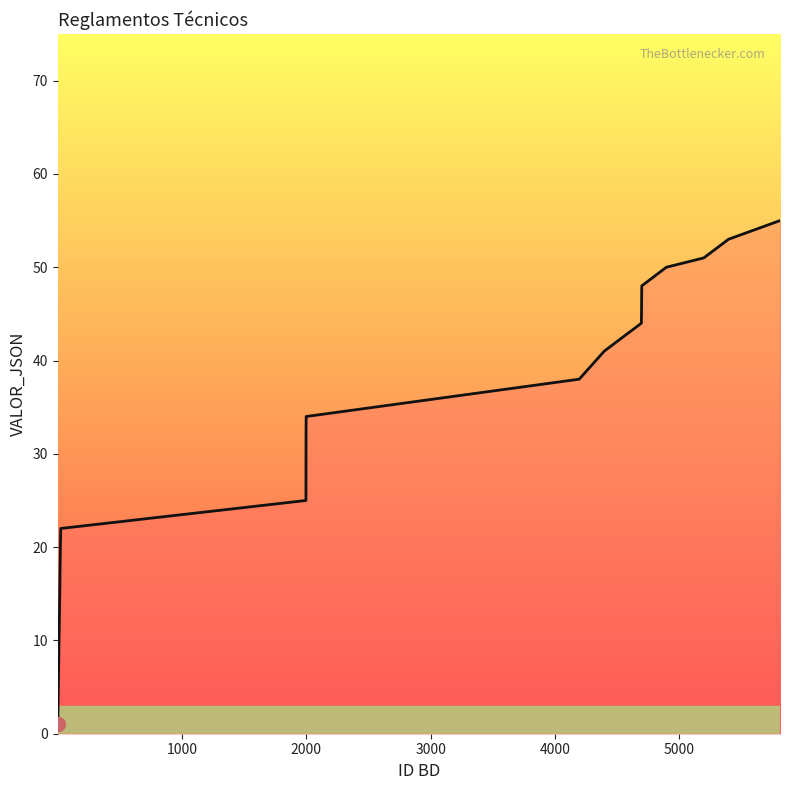

How many lines are shown in the chart?

1